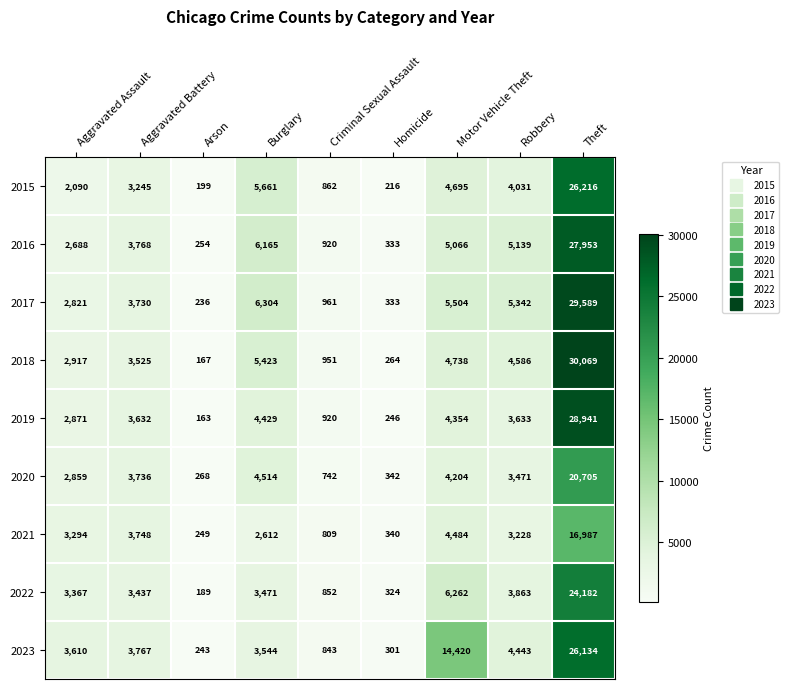

Which series has the largest range (max minus min)?

2018